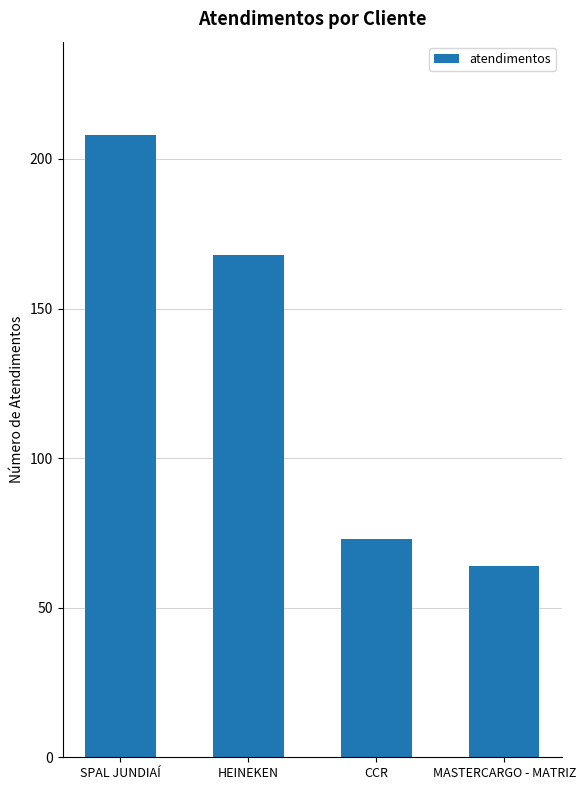

Count the number of data series in this chart.

1